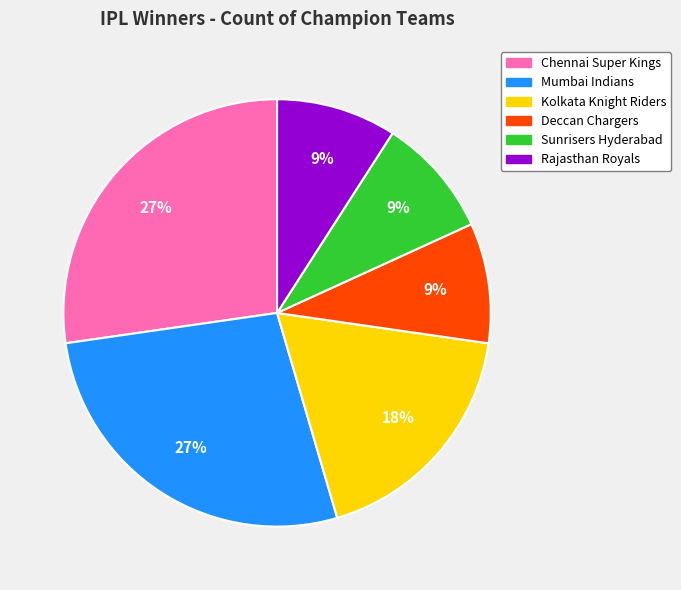

To the nearest percent, what portion does Kolkata Knight Riders represent?

18%